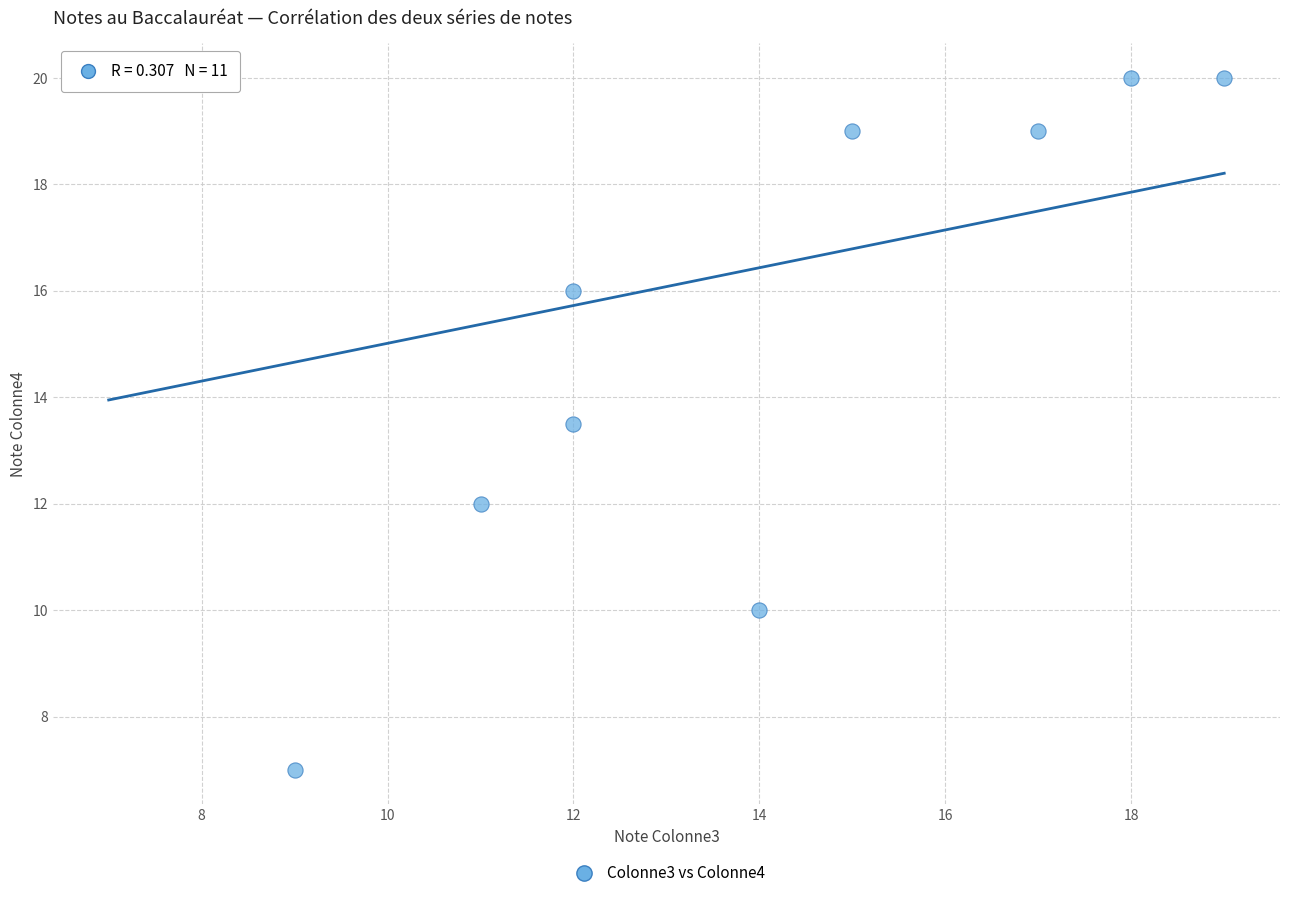

What Y value in the scatter plot is closest to 13?

13.5